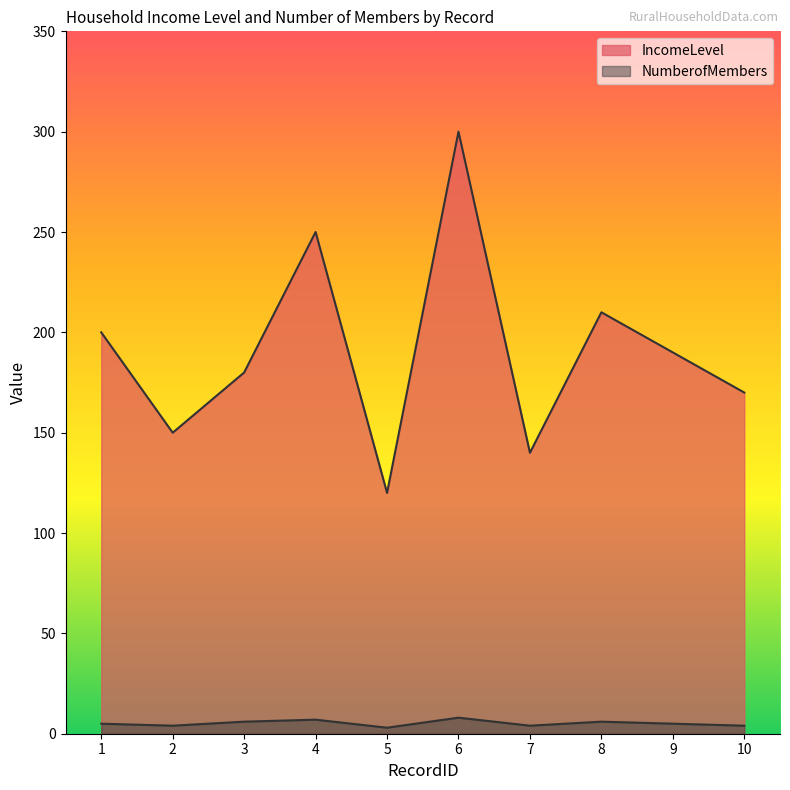

Which series has the largest total across all categories?

IncomeLevel